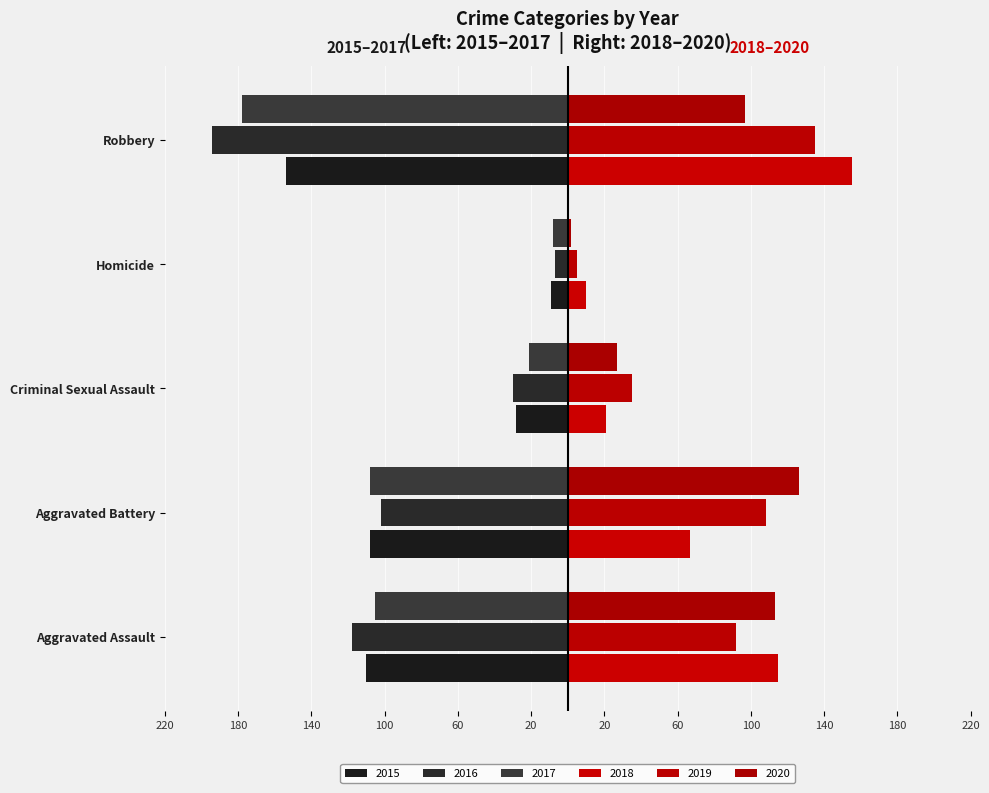

Is it true that 2020 equals 168 at Aggravated Assault?

False